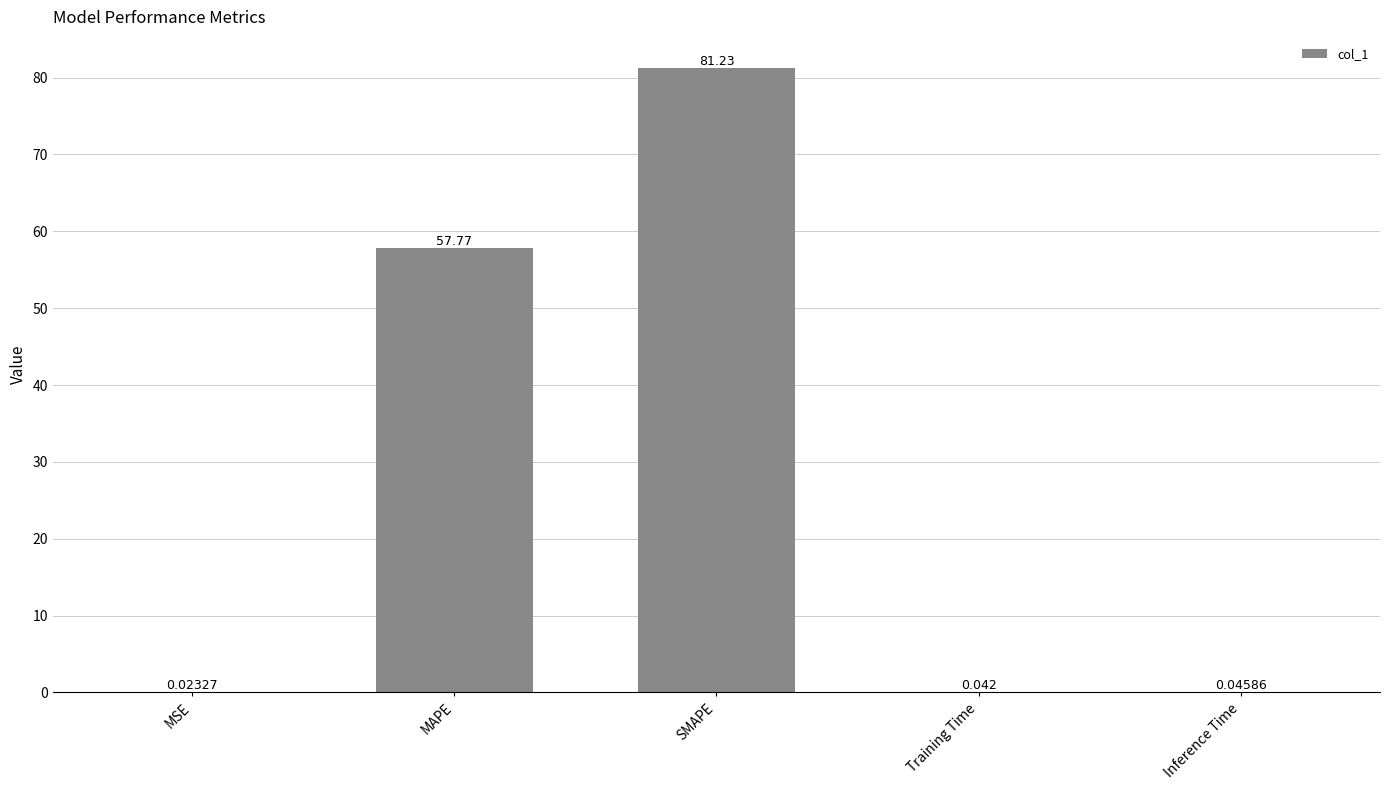

What is the change in value from MAPE to Training Time?

-57.7